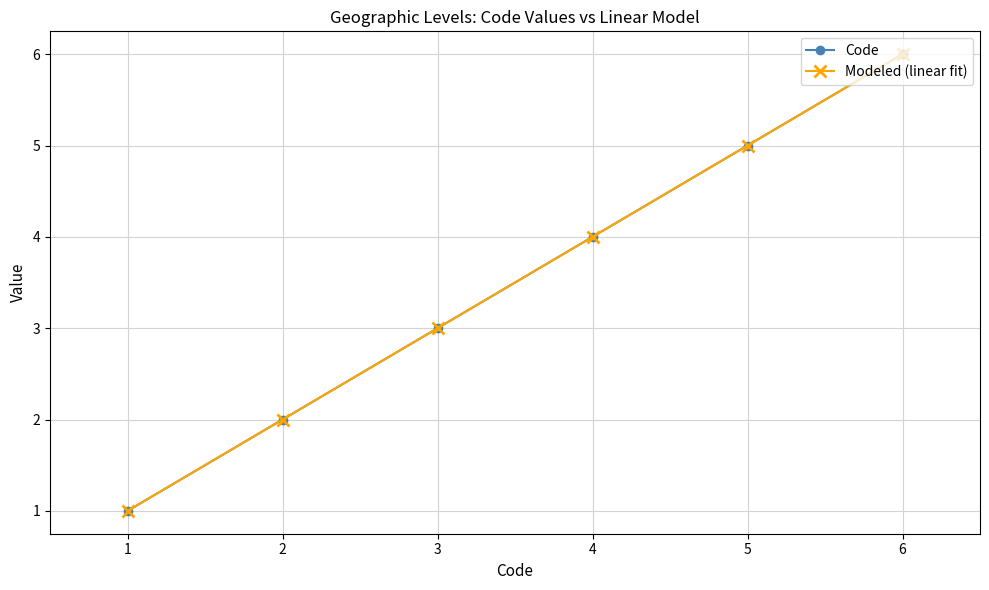

What is the approximate value of Code at 6?

6.0